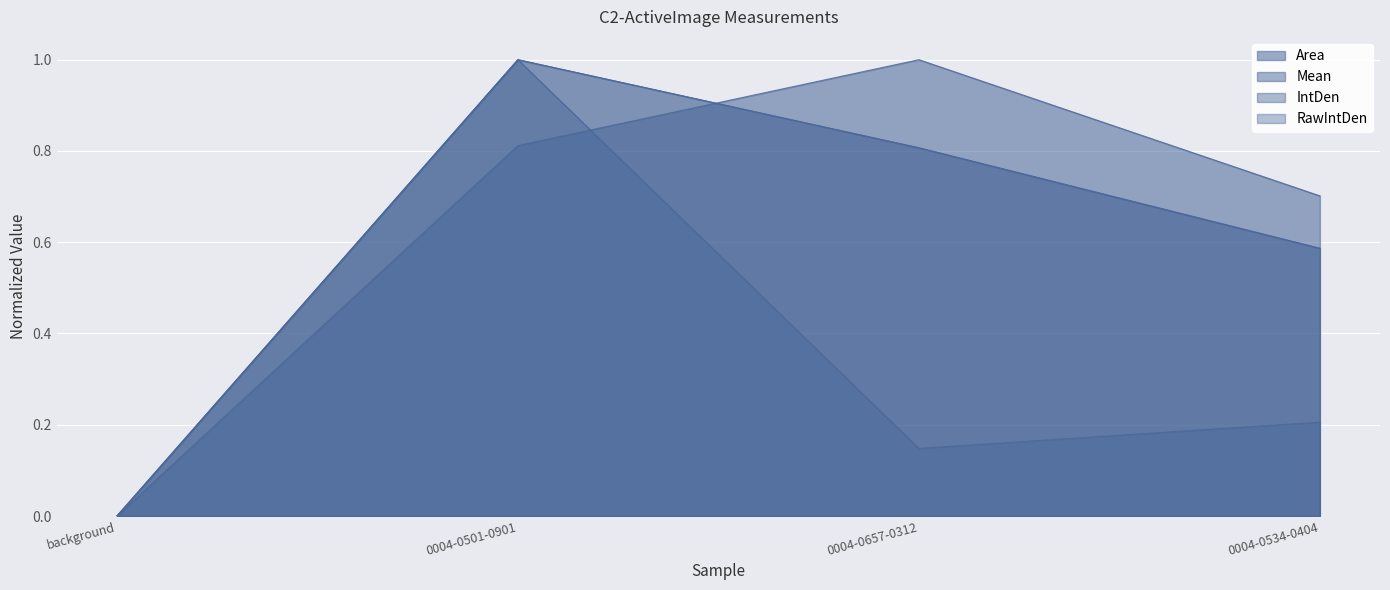

The Area series shows 1.1 at 0004-0534-0404. True or false?

False